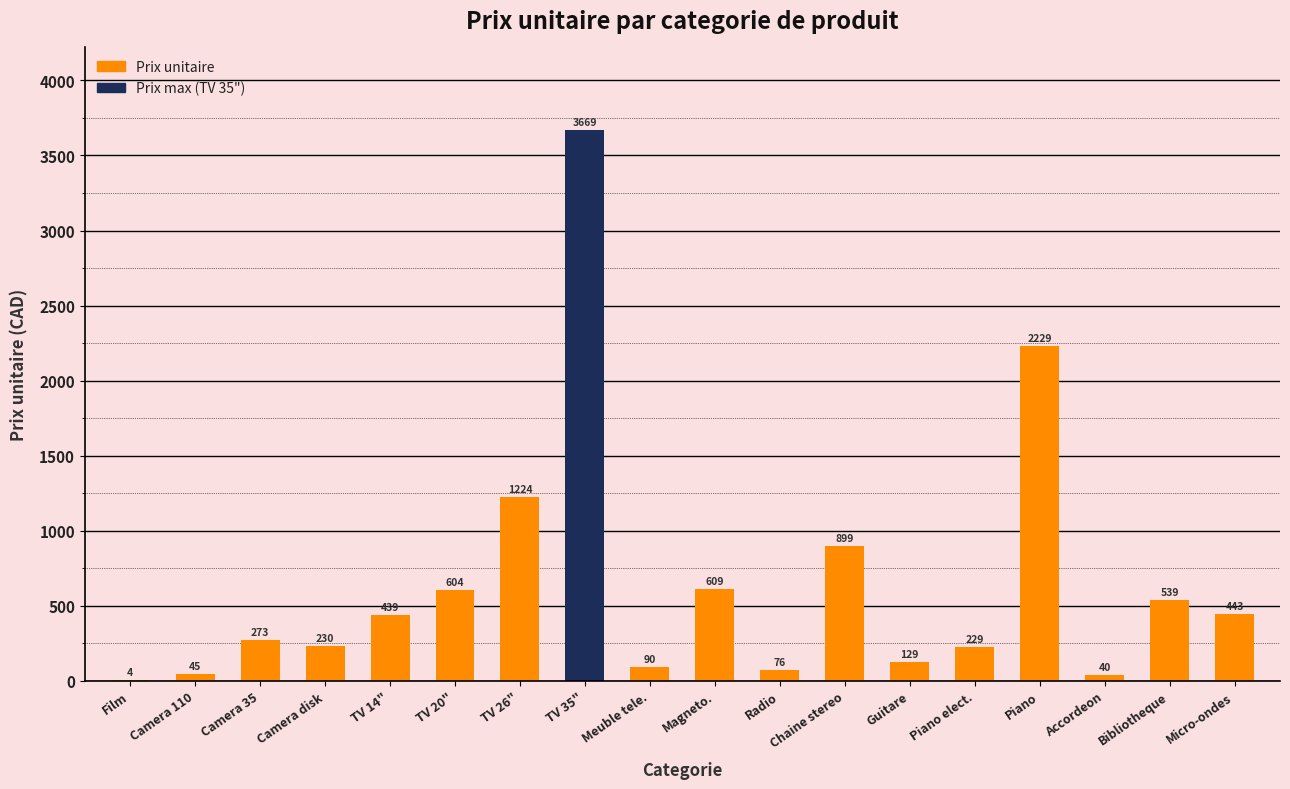

At which label is the value closest to 1836?

Piano